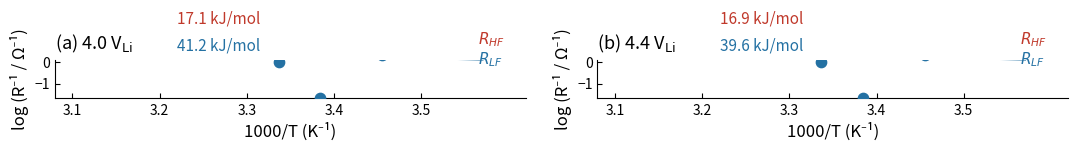

What are all the series names shown in the legend?

$R_{HF}$, $R_{LF}$